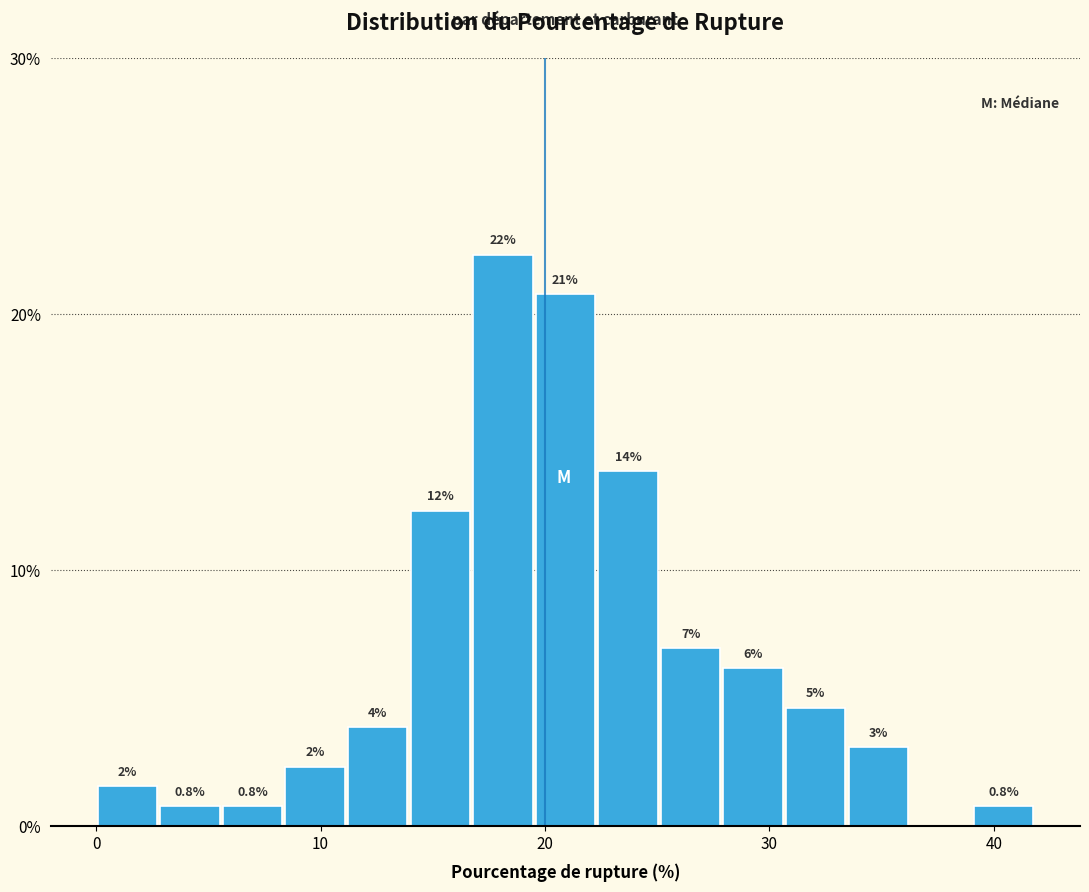

Around what value on the x-axis is the tallest bar? Give the approximate position of its centre, as read against the axis.

18